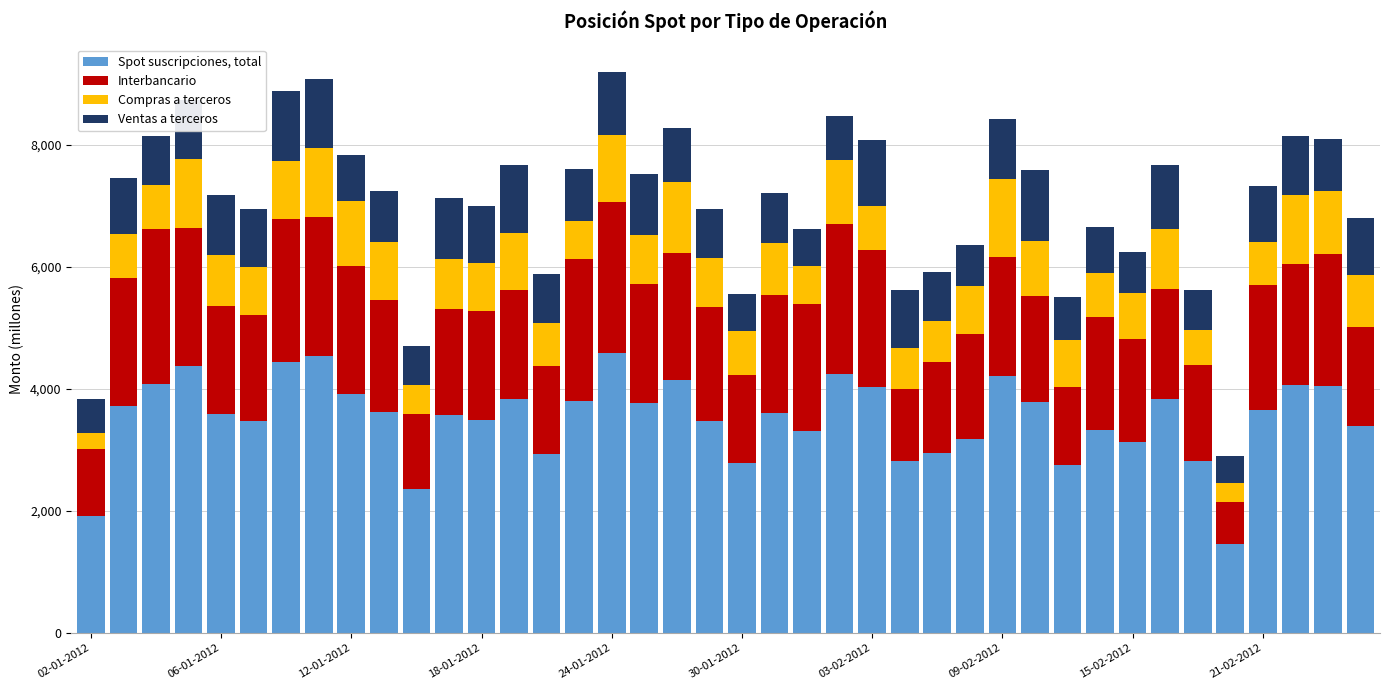

What is the lowest value of the Spot suscripciones, total series?

1454